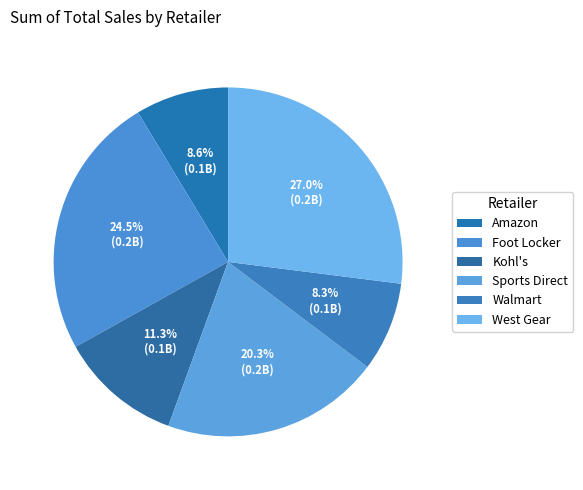

Rank the categories by value from lowest to highest.

Walmart, Amazon, Kohl's, Sports Direct, Foot Locker, West Gear